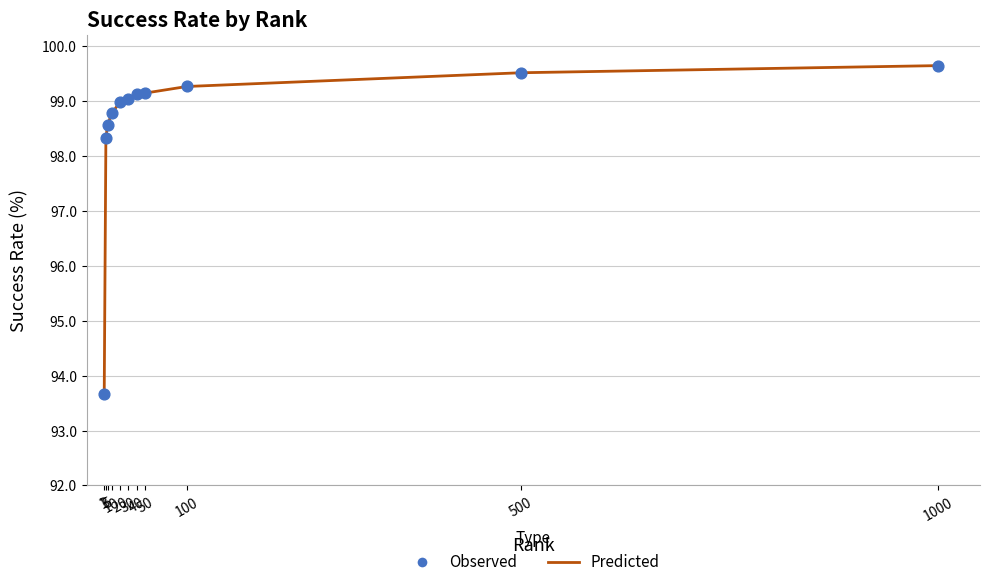

What is the greatest value displayed?

99.6